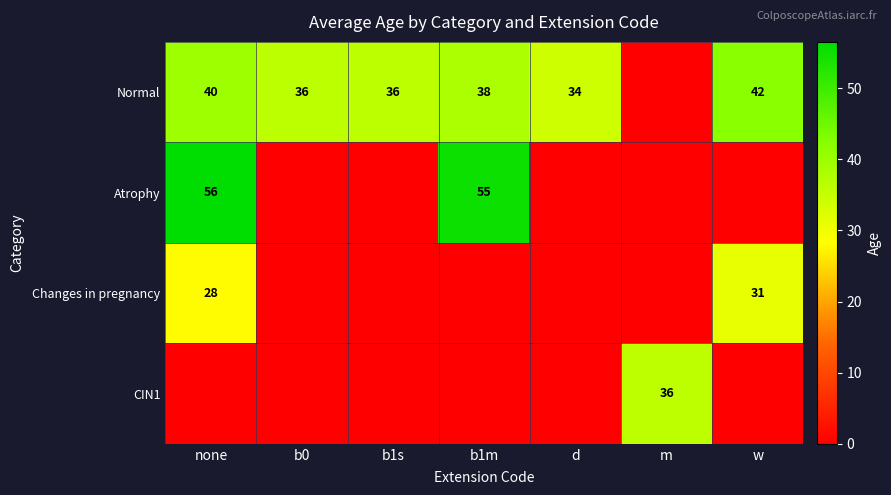

The value of Normal at w is 11. True or false?

False